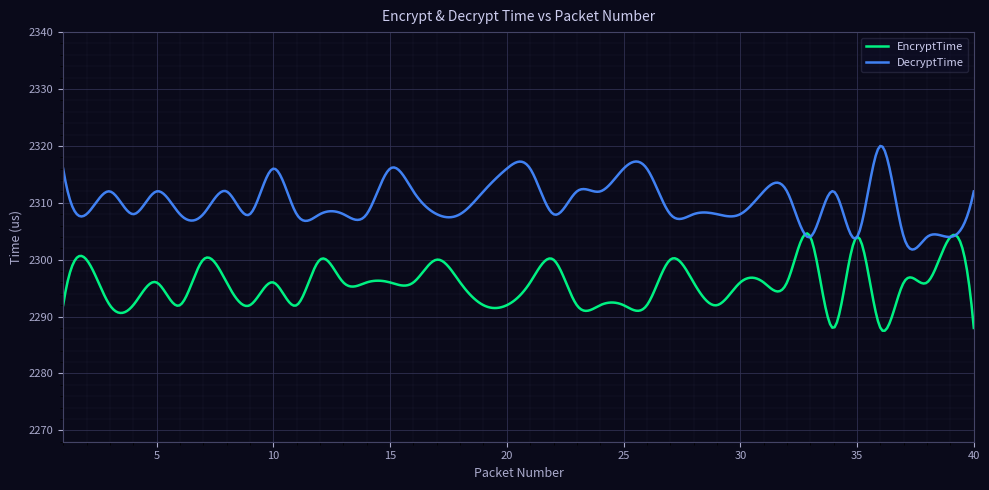

Which series has the largest range (max minus min)?

DecryptTime